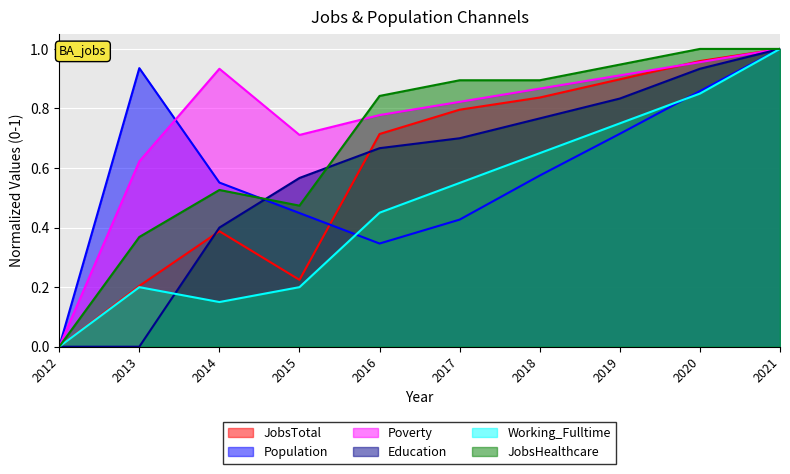

Rank the categories by Population value from lowest to highest.

2012, 2016, 2017, 2015, 2014, 2018, 2019, 2020, 2013, 2021